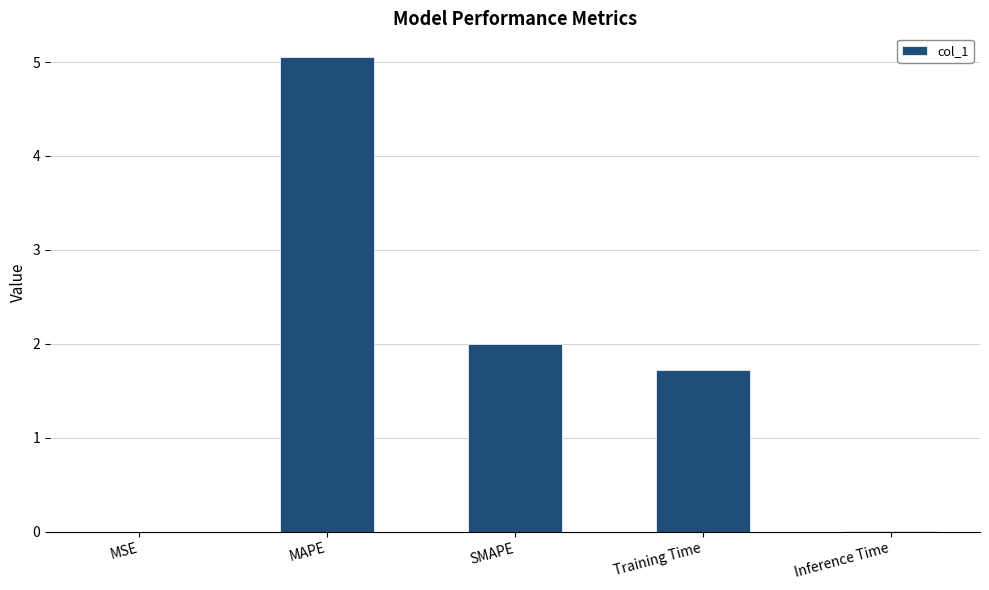

At which label does the data first exceed 1?

MAPE